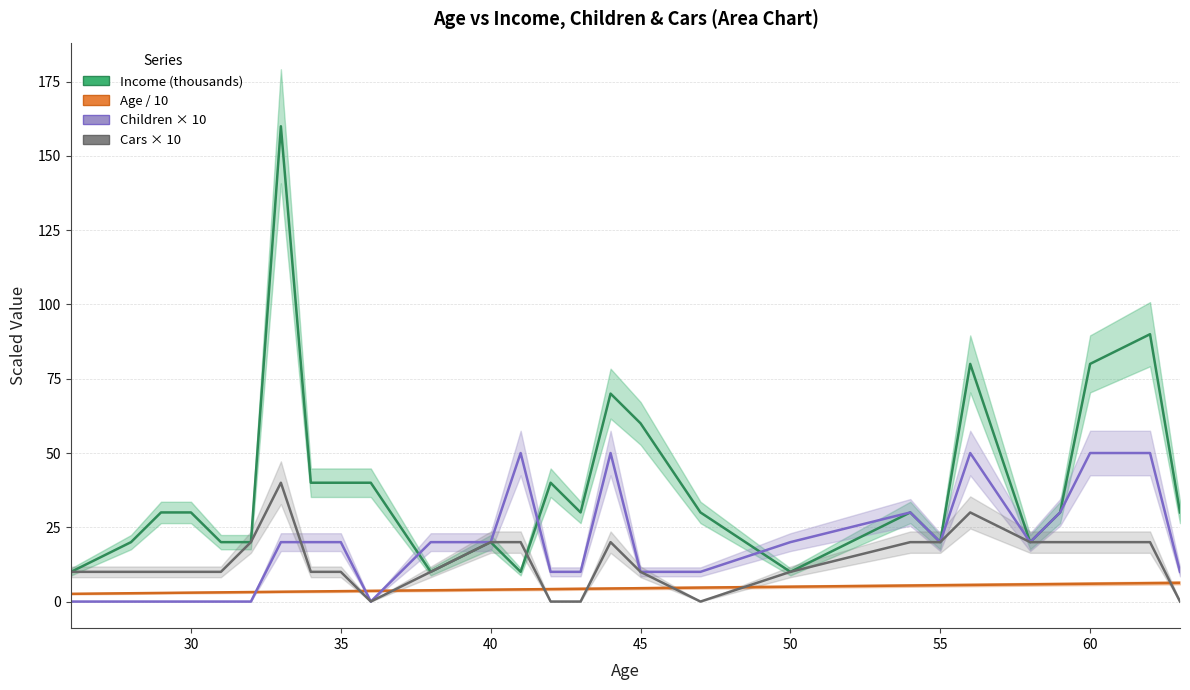

Reading right to left, what are all the values shown in this chart?

Income: 30.0	90.0	80.0	30.0	20.0	80.0	20.0	30.0	10.0	30.0	60.0	70.0	30.0	40.0	10.0	20.0	10.0	40.0	40.0	40.0	160.0	20.0	20.0	30.0	30.0	20.0	10.0
Age: 6.3	6.2	6.0	5.9	5.8	5.6	5.5	5.4	5.0	4.7	4.5	4.4	4.3	4.2	4.1	4.0	3.8	3.6	3.5	3.4	3.3	3.2	3.1	3.0	2.9	2.8	2.6
Children: 10.0	50.0	50.0	30.0	20.0	50.0	20.0	30.0	20.0	10.0	10.0	50.0	10.0	10.0	50.0	20.0	20.0	0.0	20.0	20.0	20.0	0.0	0.0	0.0	0.0	0.0	0.0
Cars: 0.0	20.0	20.0	20.0	20.0	30.0	20.0	20.0	10.0	0.0	10.0	20.0	0.0	0.0	20.0	20.0	10.0	0.0	10.0	10.0	40.0	20.0	10.0	10.0	10.0	10.0	10.0